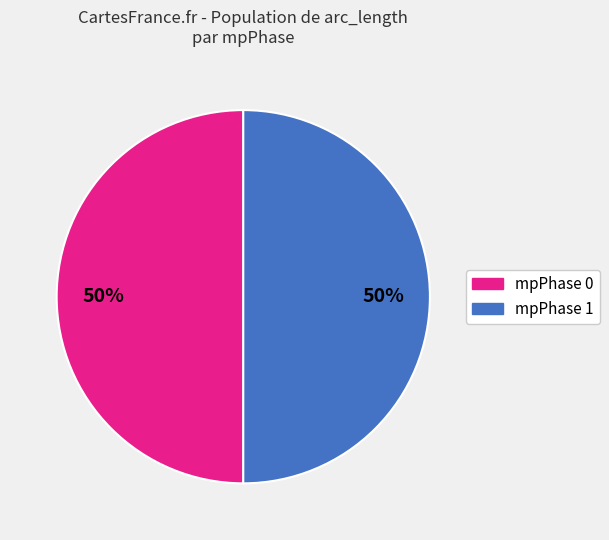

To the nearest percent, what is the average slice percentage?

50%